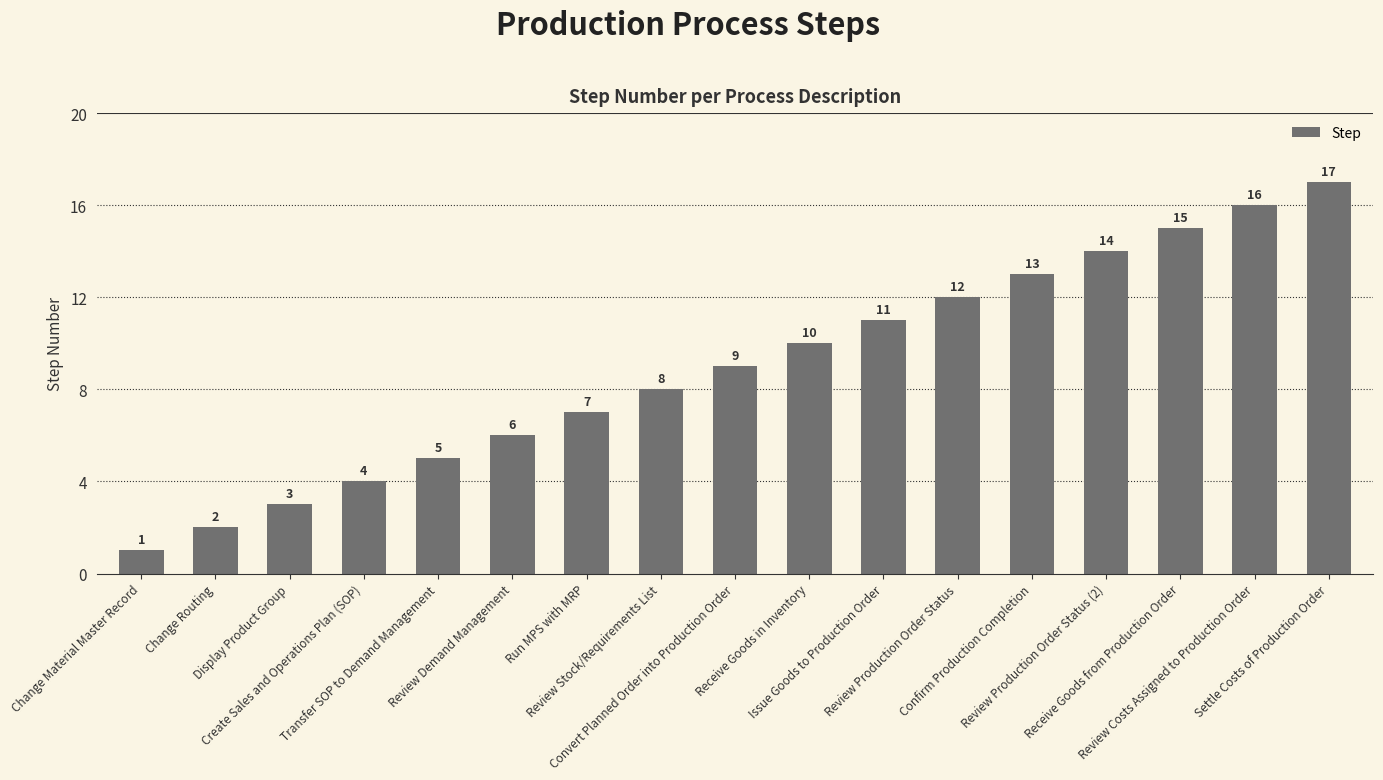

What is the value of the 10th bar from the left?

10